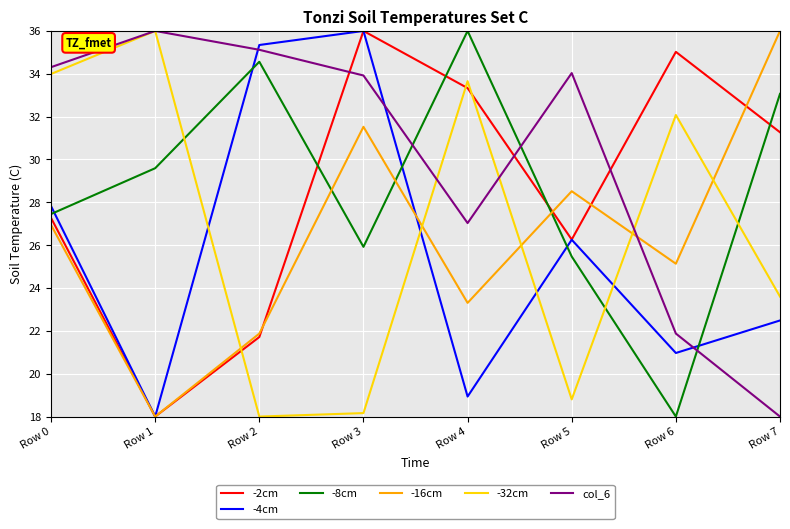

At which label does -32cm first exceed 32?

Row 0